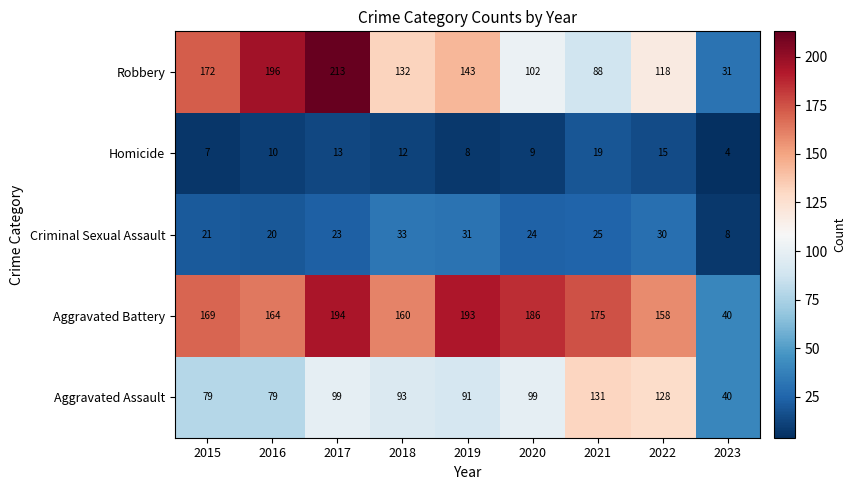

What is the difference between the highest and lowest values at 2021?

156